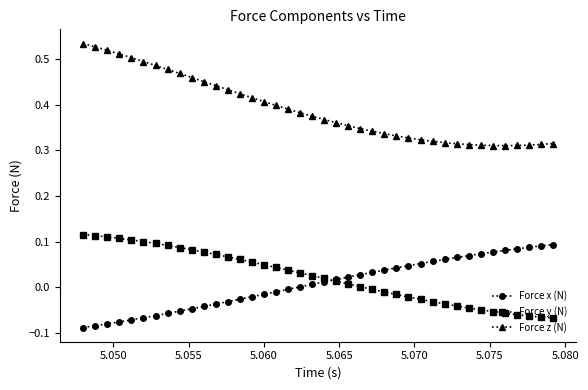

True or false: Force x (N) and Force z (N) intersect in this chart.

False